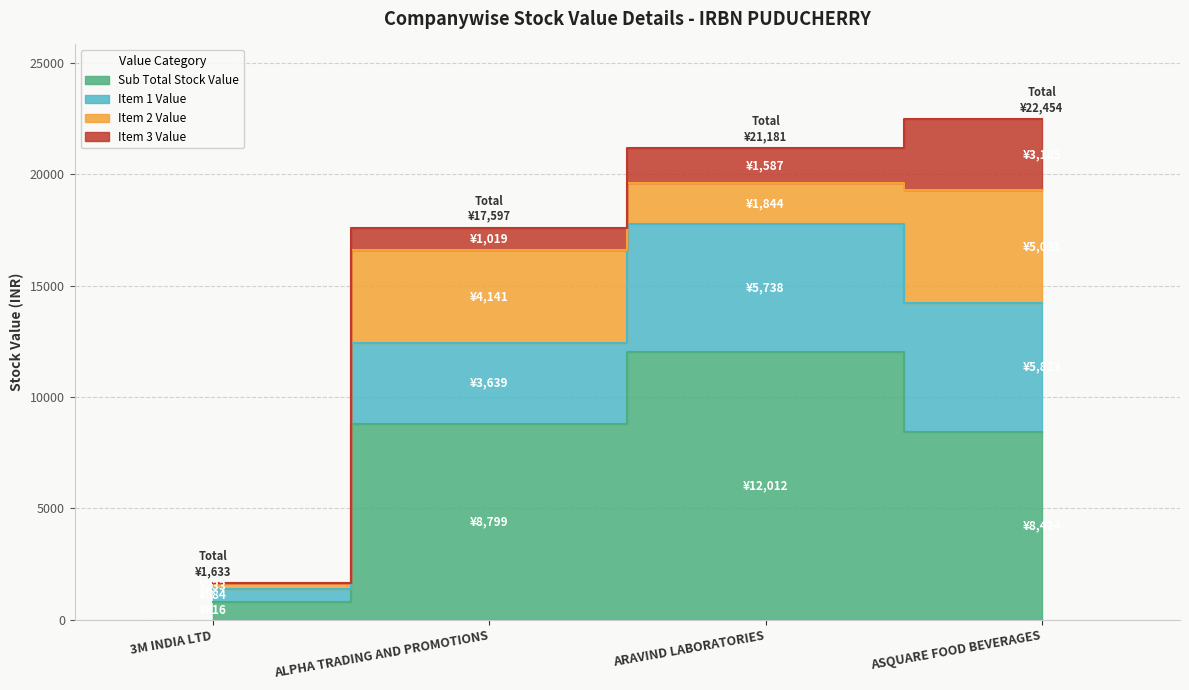

True or false: Item 2 Value has more than 1 interior local peaks.

False